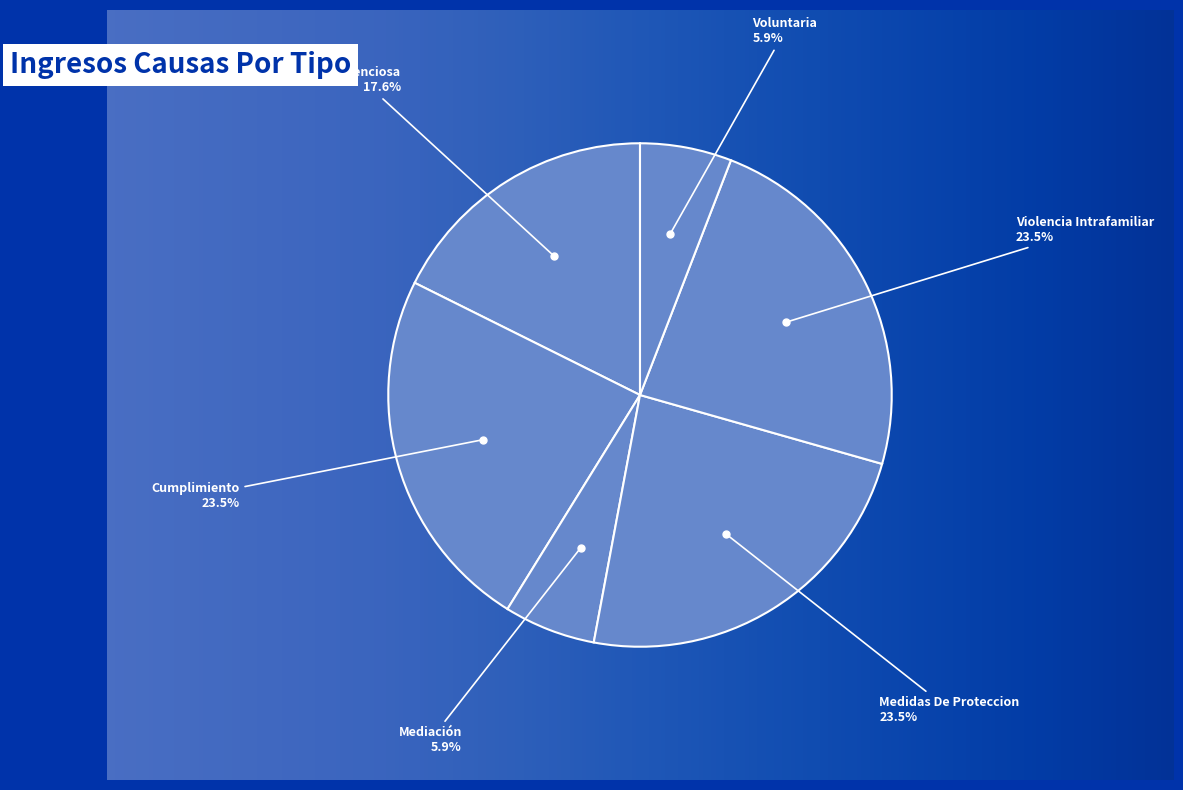

Is there a majority slice in this chart?

No